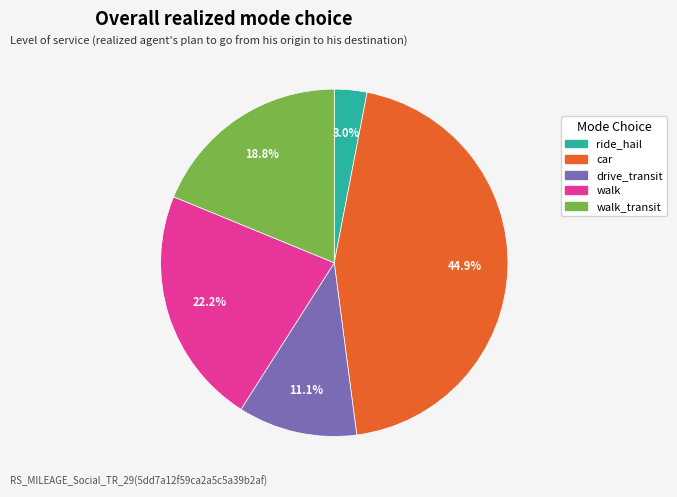

Does any single category account for the majority?

No